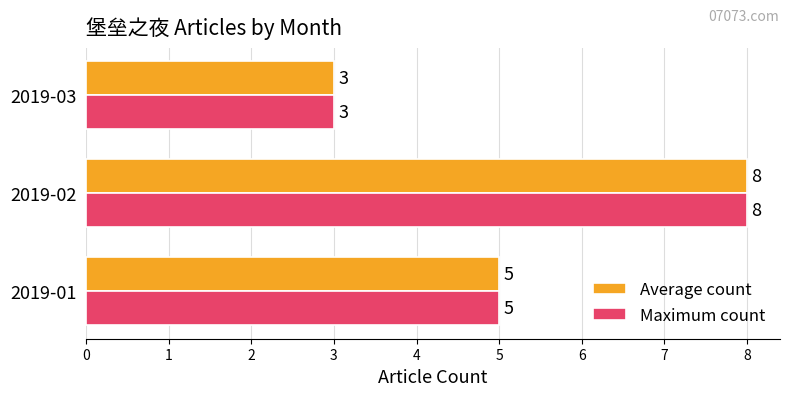

What is the approximate value of Maximum count at 2019-03?

3